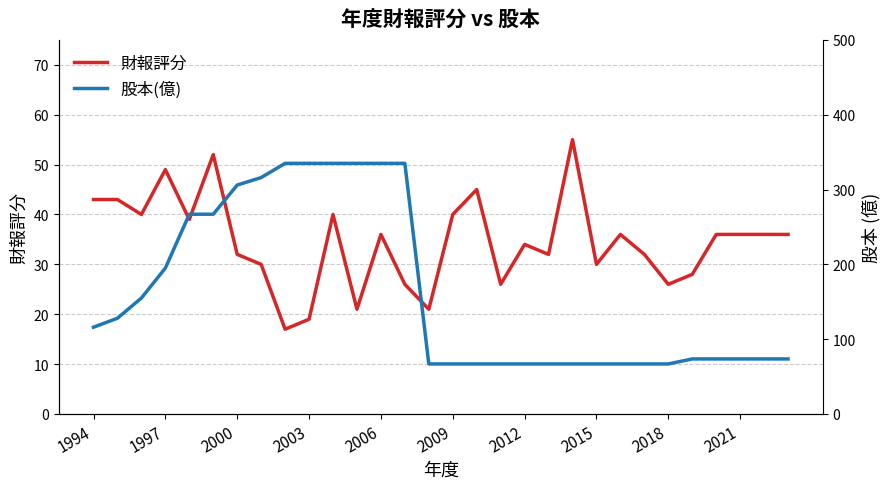

At how many categories does at least one series exceed 180?

11